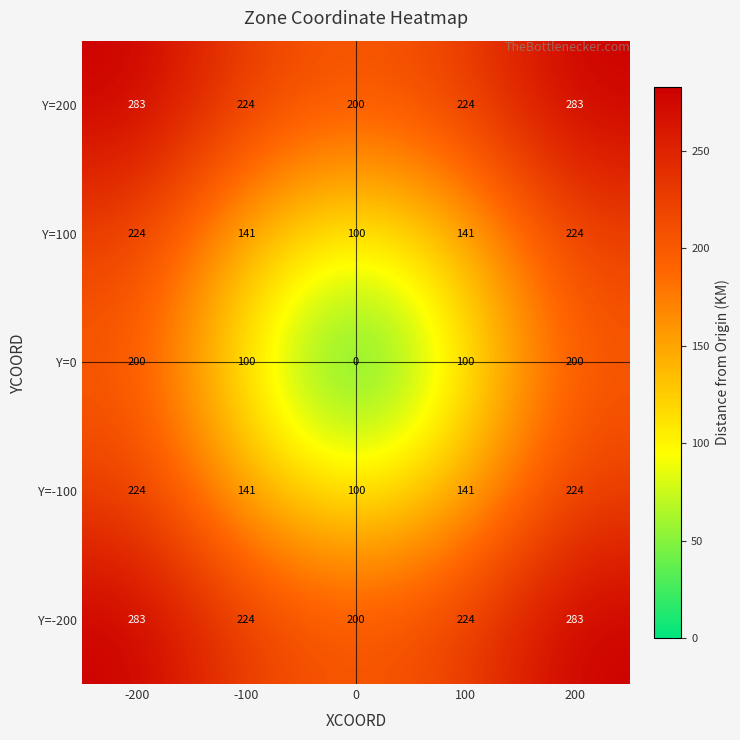

Which series has the widest spread of values?

Y=0